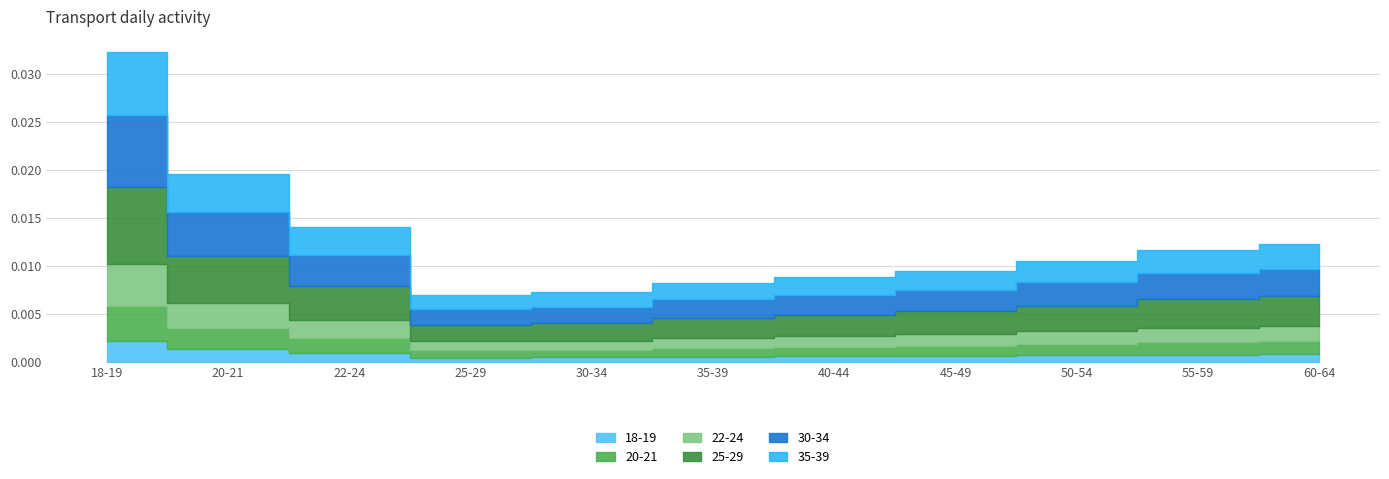

True or false: 20-21 and 35-39 cross at least once.

False